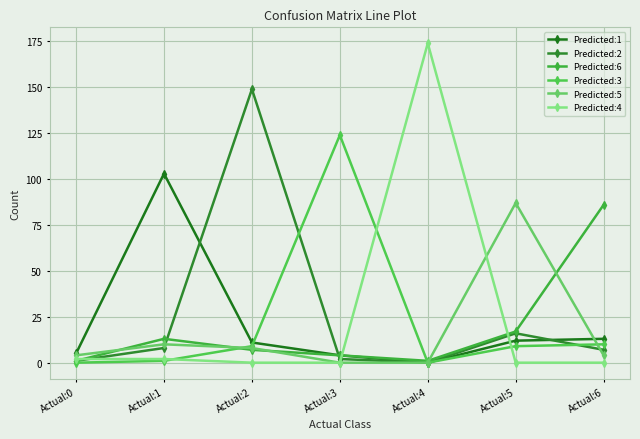

In Predicted:3, how many points are lower than both neighbors (excluding endpoints)?

1